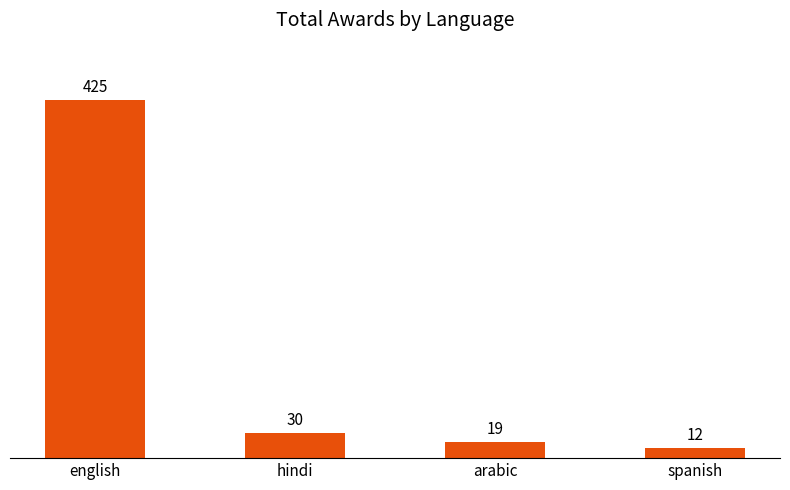

What is the sum of all values?

486